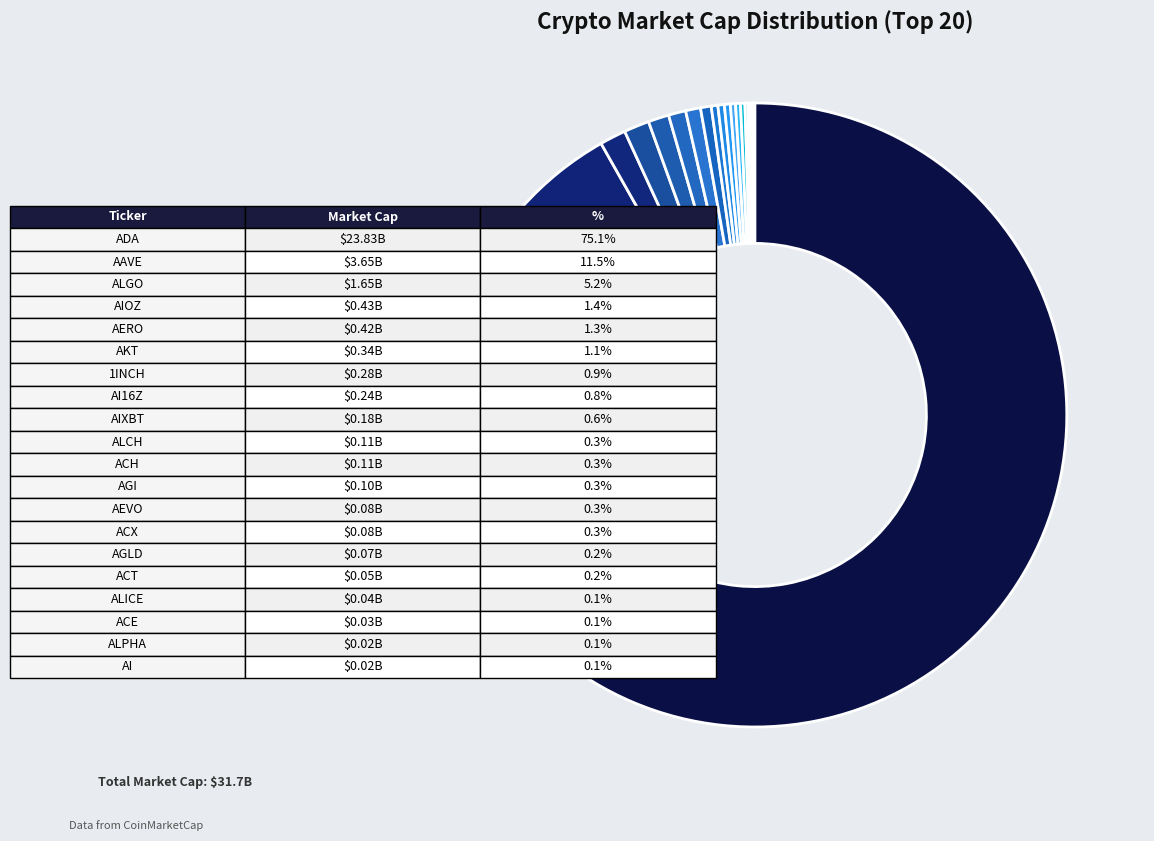

To the nearest percent, what is the average slice percentage?

5%